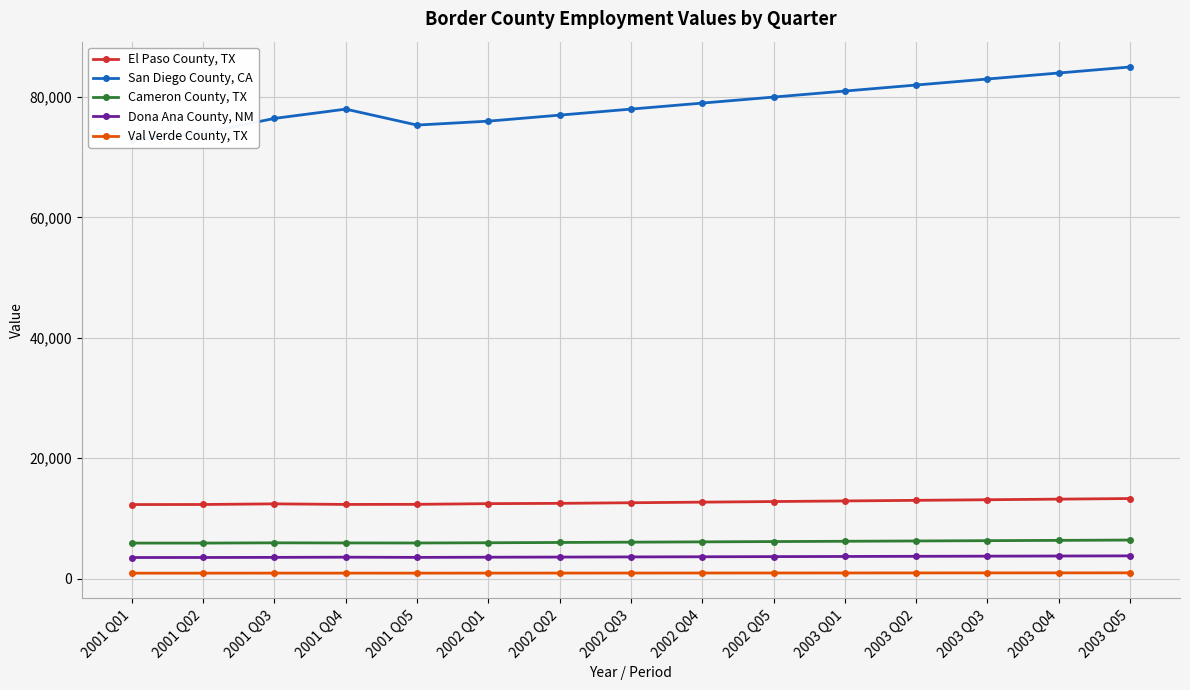

What is the sum of all Dona Ana County, NM values?

54238